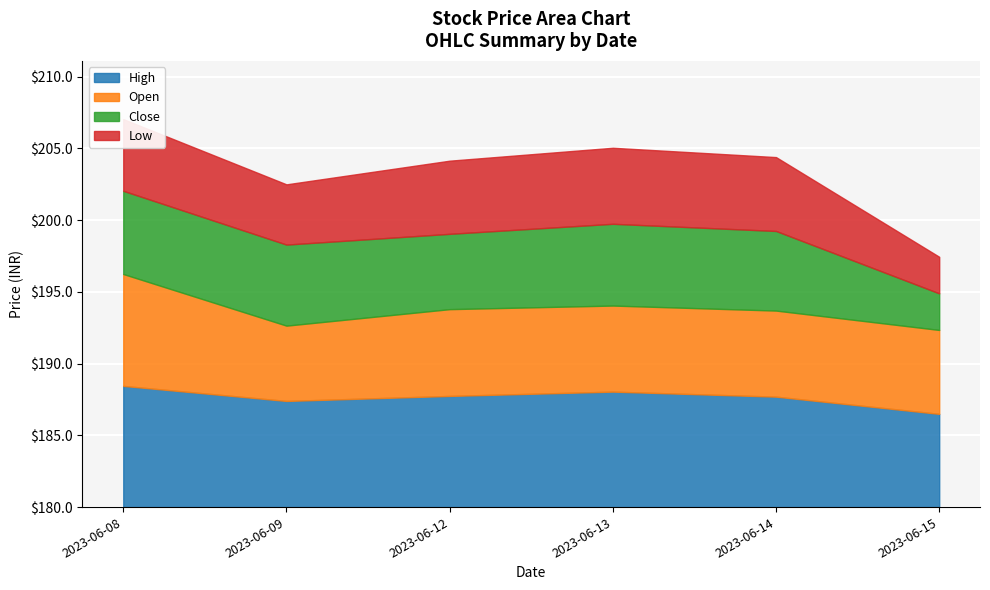

True or false: Low and Open cross at least once.

False